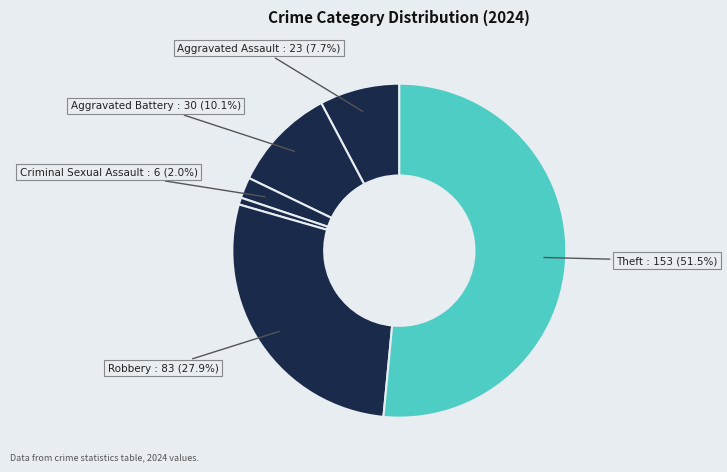

Count the number of slices in the pie.

6